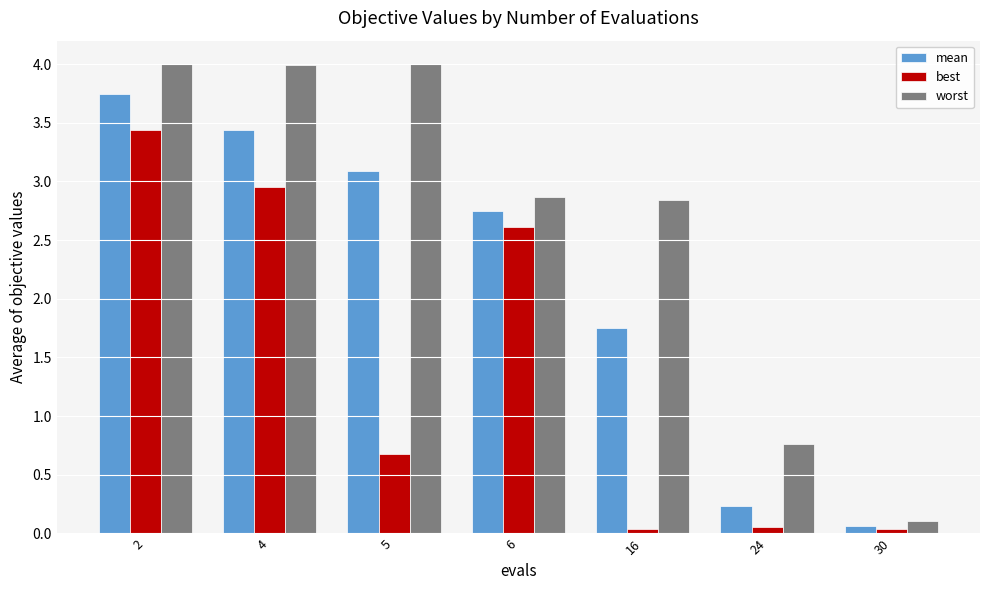

At which label does mean first exceed 2?

2